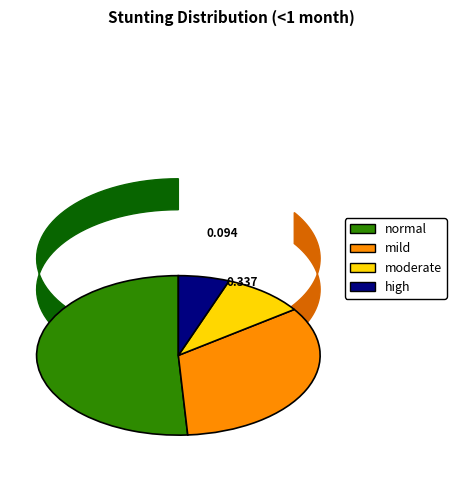

To the nearest percent, what is the difference between the moderate and normal slice percentages?

42%